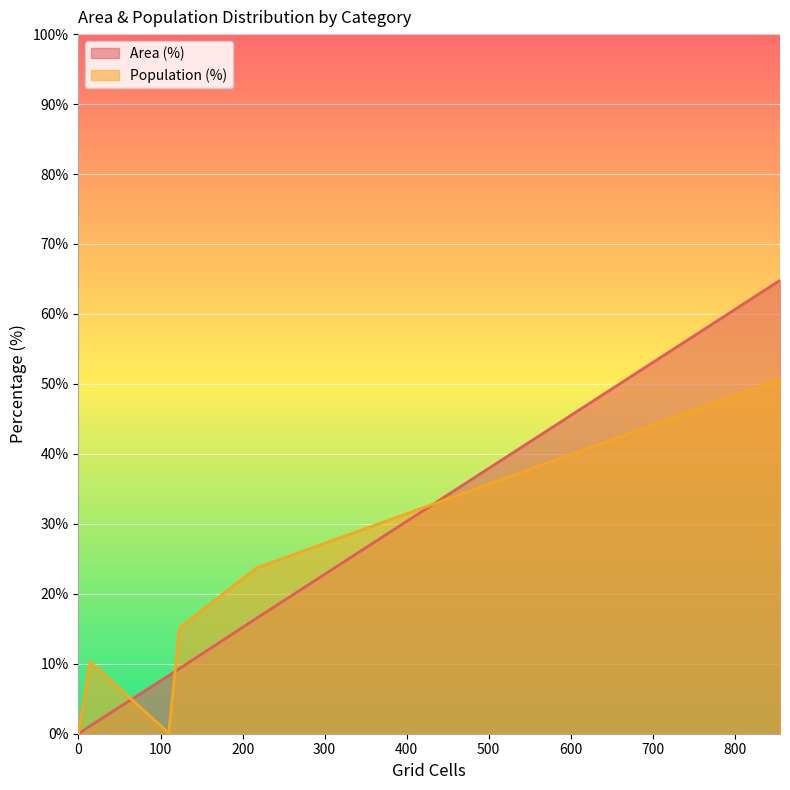

What is the maximum value shown in the chart?

64.8